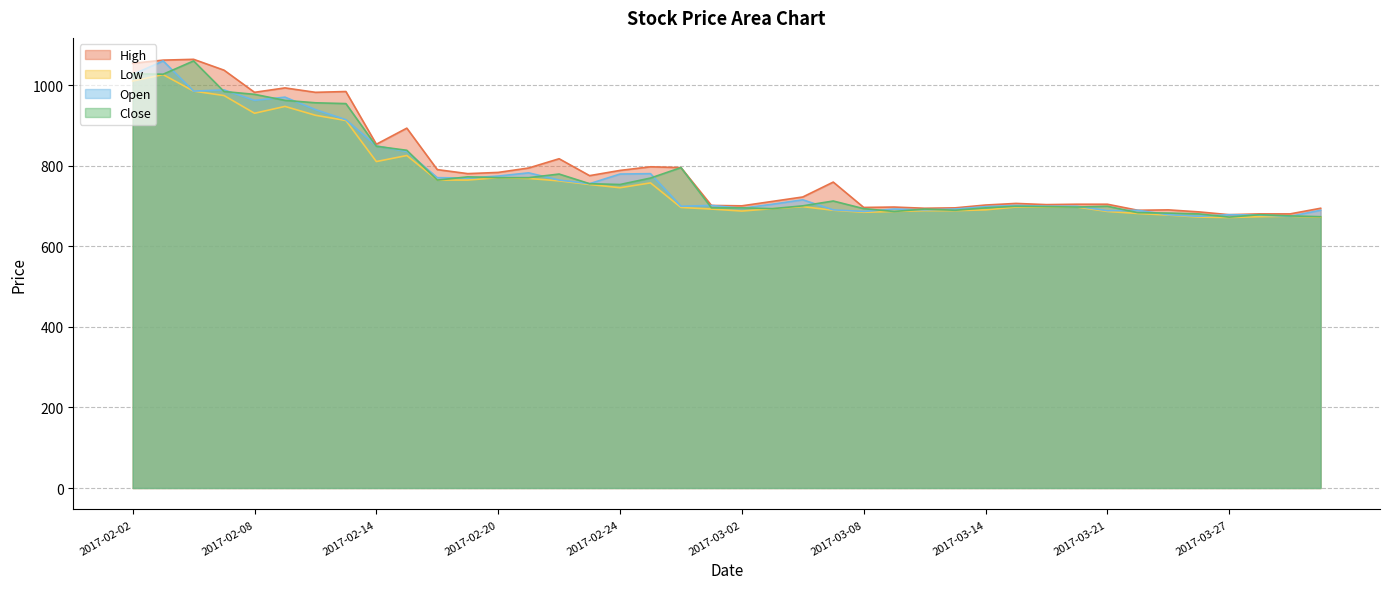

What is the difference between the maximum and minimum values in the Close series?

388